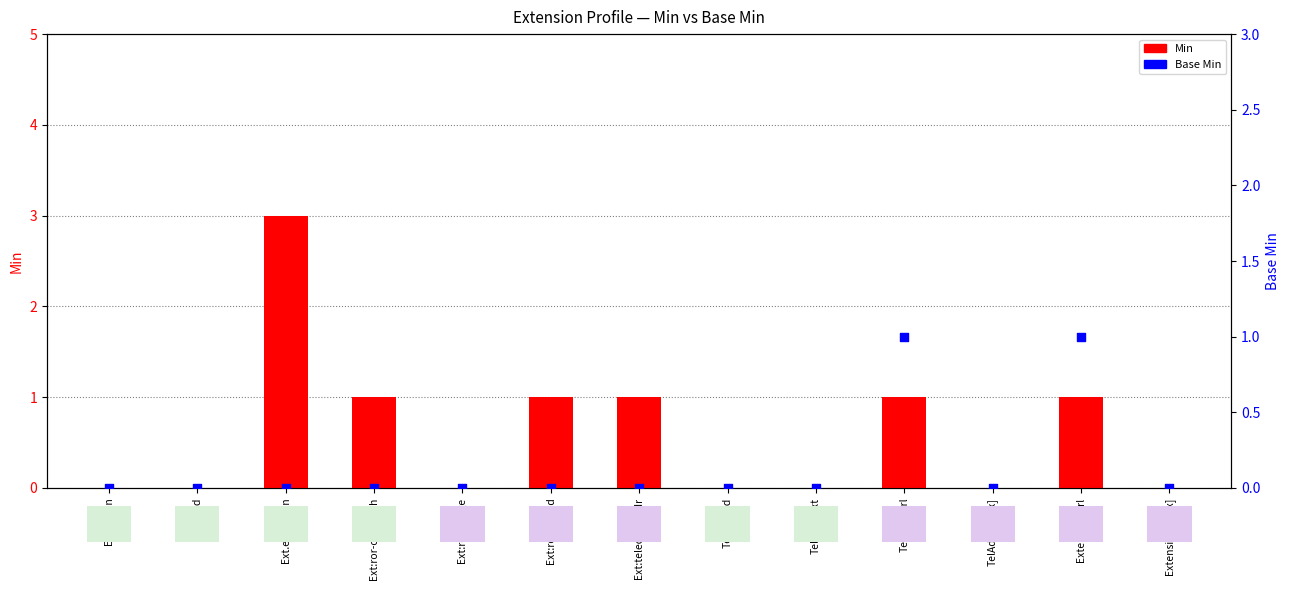

Which series reaches the maximum Y coordinate?

Min